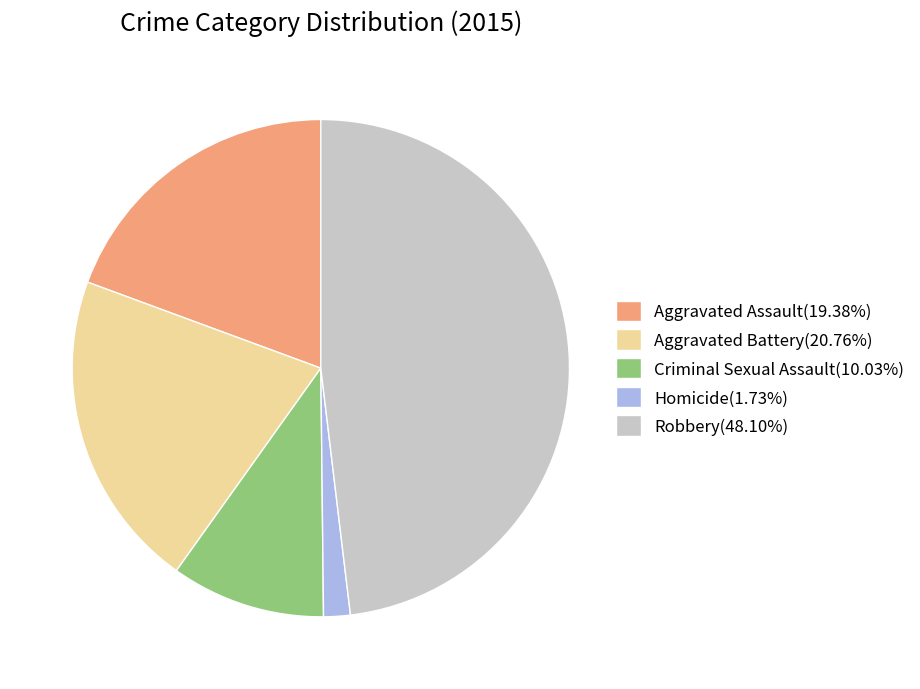

How many segments does this pie chart have?

5